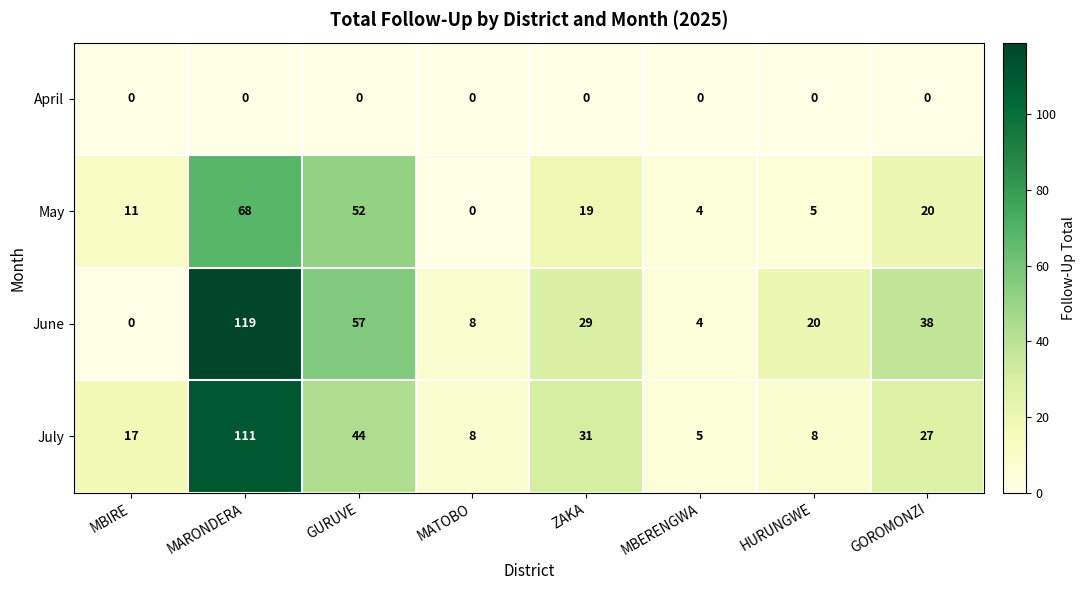

Which label corresponds to the largest value in the chart?

MARONDERA